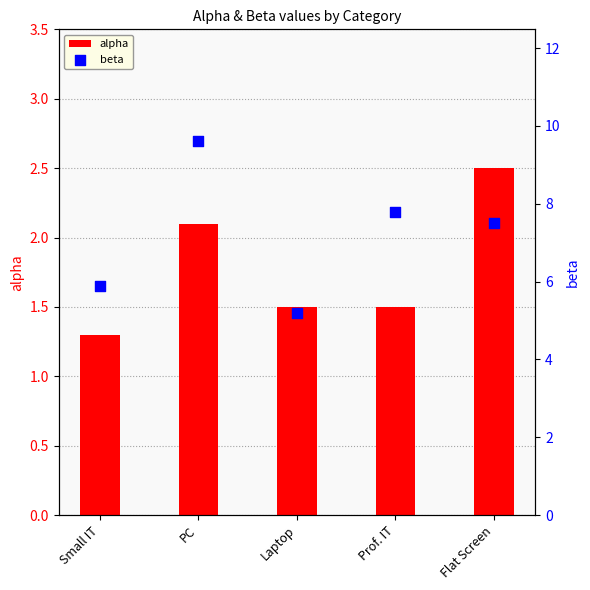

Which series has the largest Y range (max minus min)?

beta